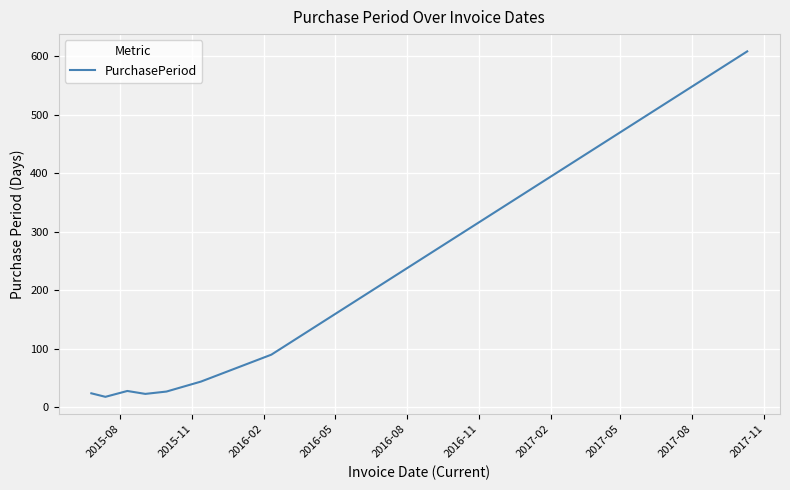

True or false: there are more than 2 points higher than both neighbors.

False